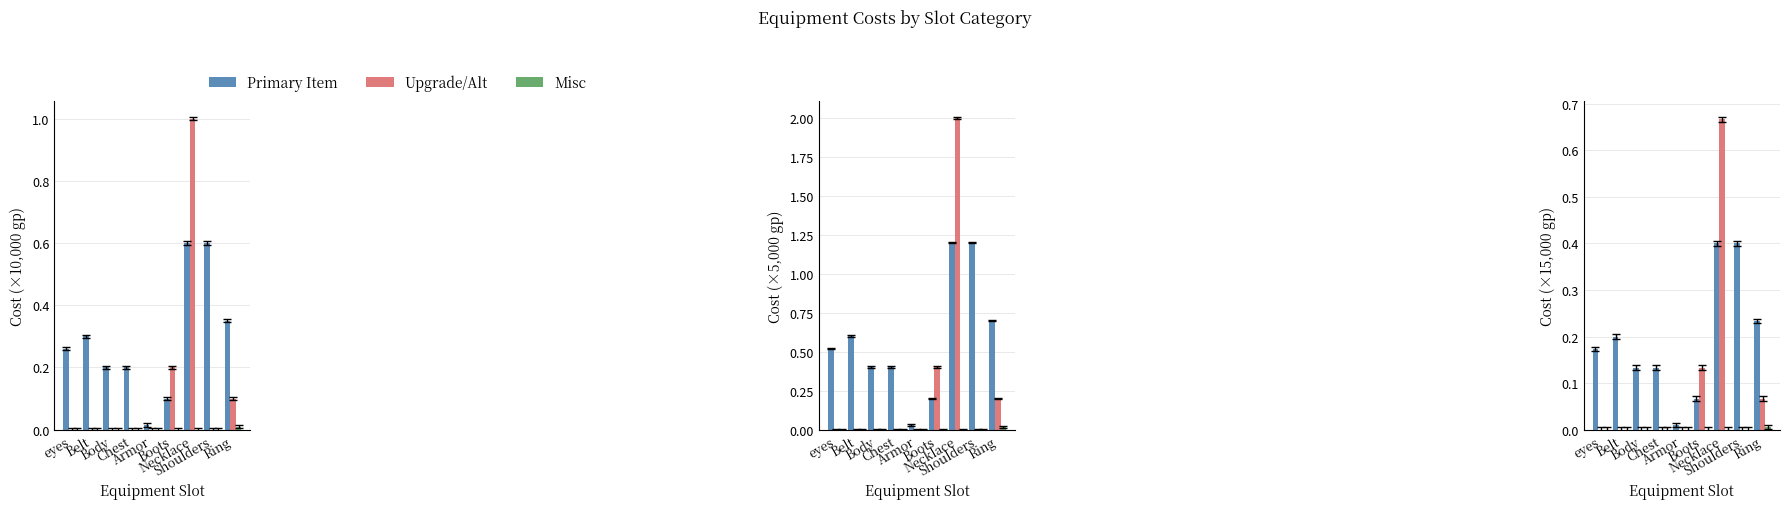

Is the value of Misc at Belt greater than the value of Upgrade/Alt at Belt?

No